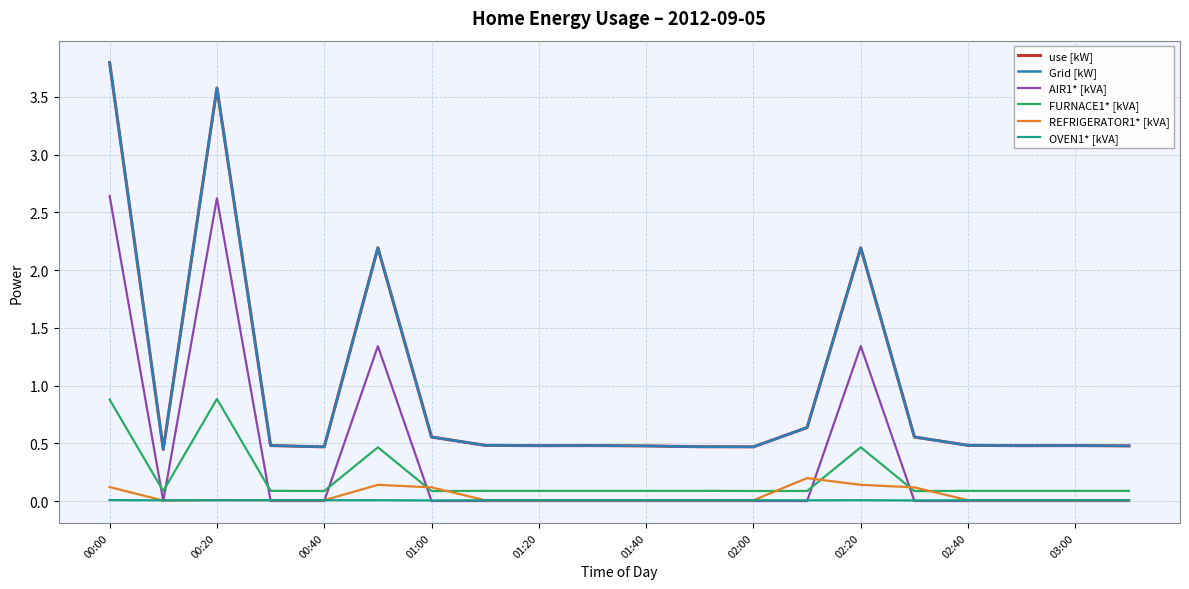

Is this an area chart (filled region under the line)?

No